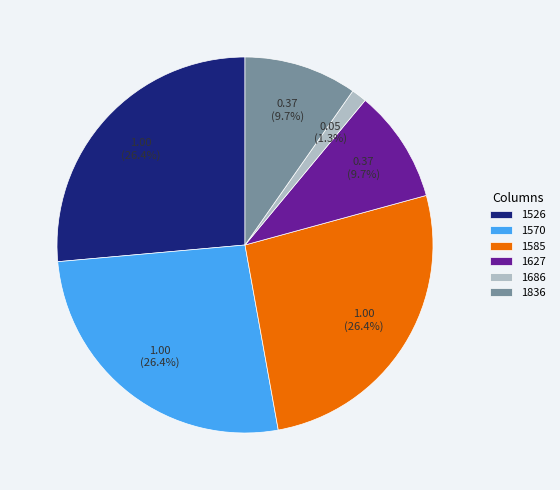

To the nearest percent, what percentage of the pie is 1836?

10%